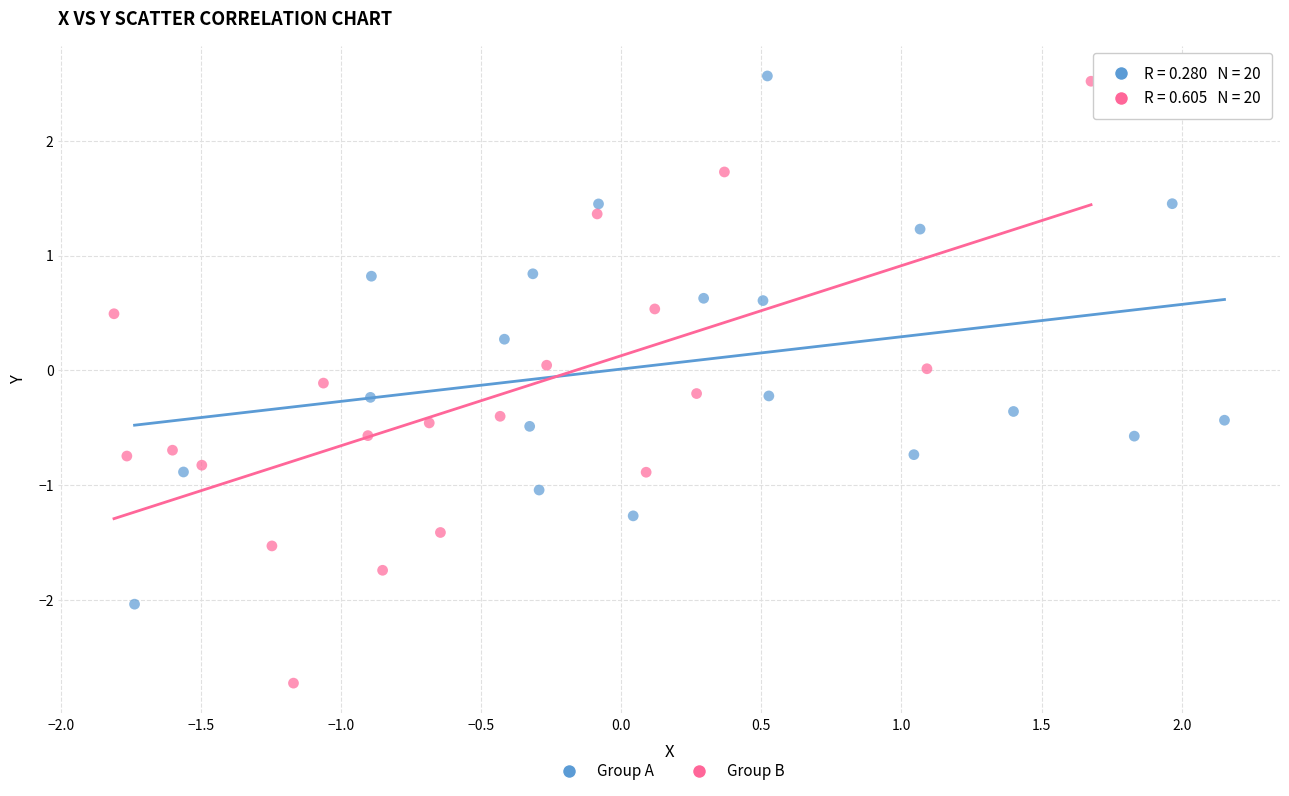

Which series contains the lowest Y value?

Group B